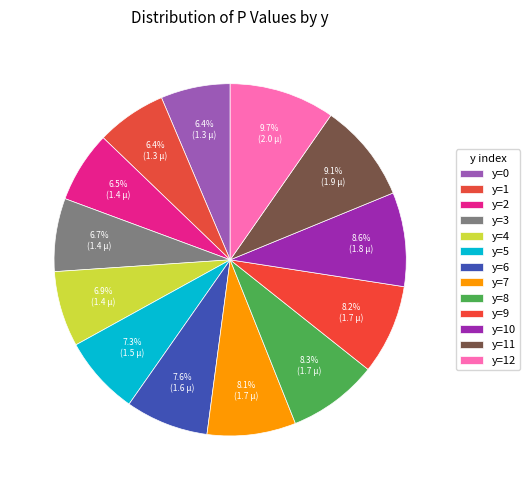

To the nearest percent, what is the average slice percentage?

8%